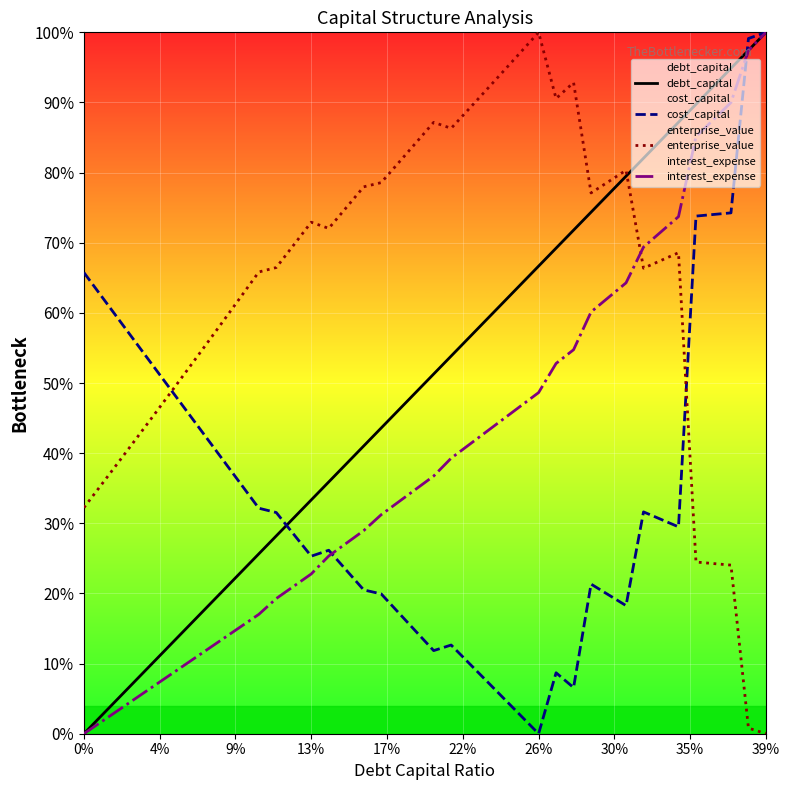

The value of interest_expense at 31 is 0.9. True or false?

False